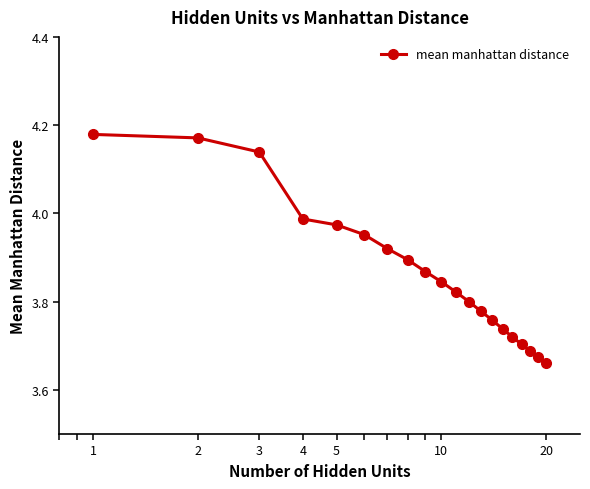

What is the difference between the second highest and minimum values?

0.5